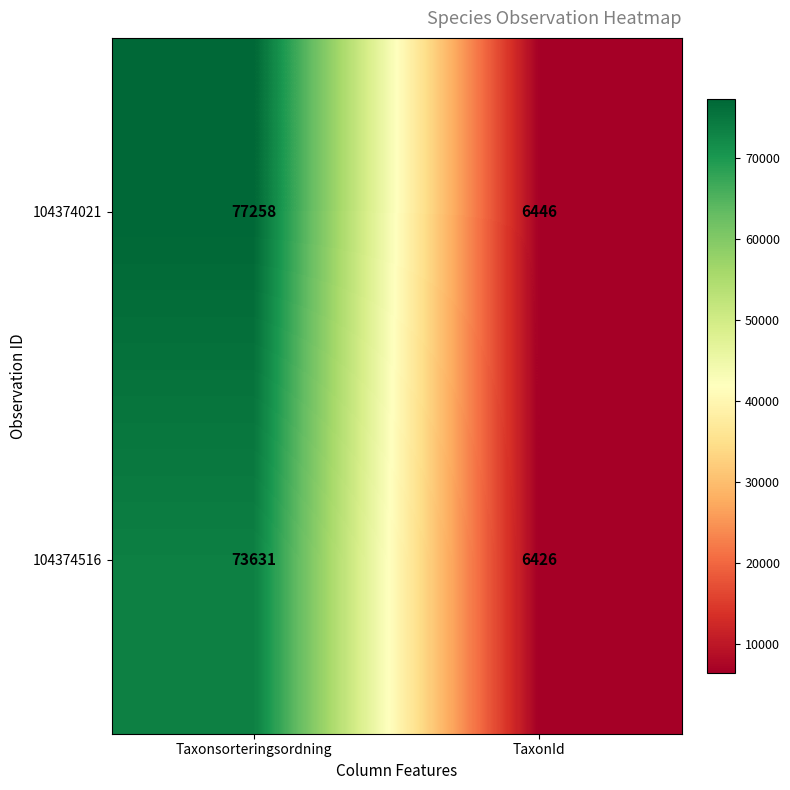

Reading left to right, list all the values displayed in this chart.

104374021: Taxonsorteringsordning=77258	TaxonId=6446
104374516: Taxonsorteringsordning=73631	TaxonId=6426